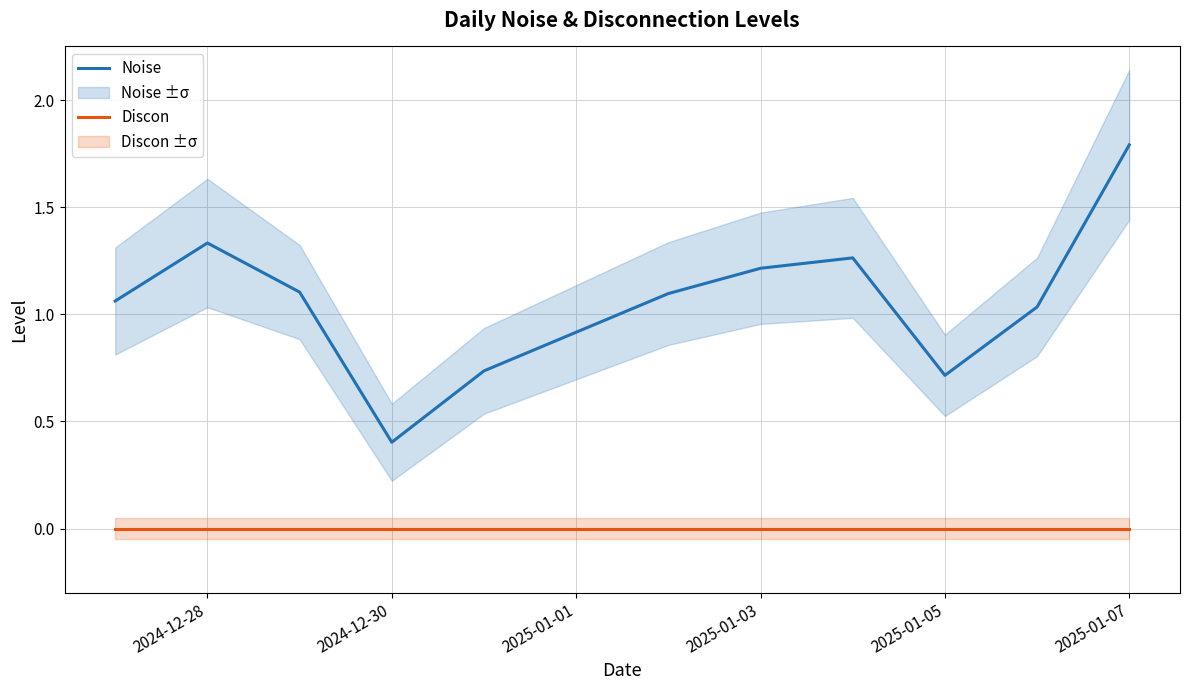

What is the minimum value for Noise?

0.4